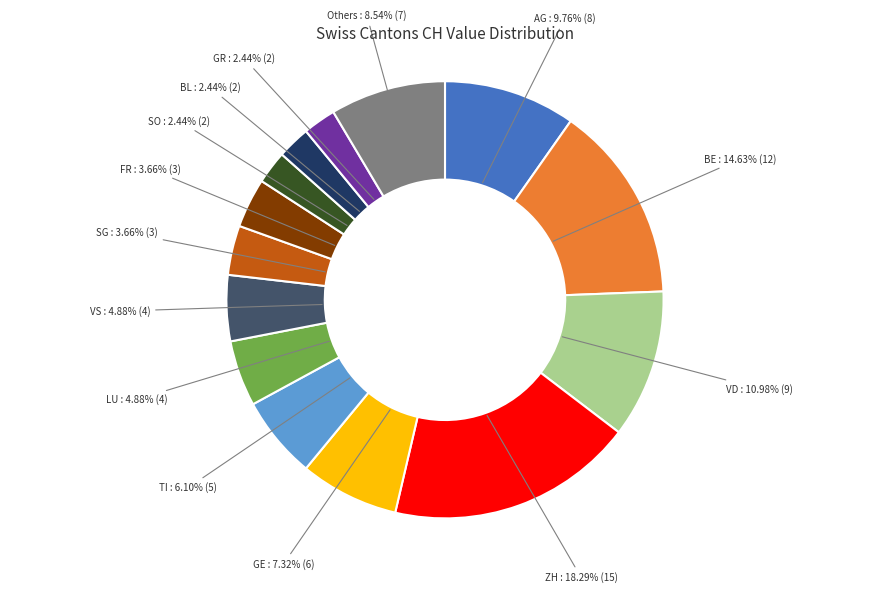

Is BL the majority of the pie?

No